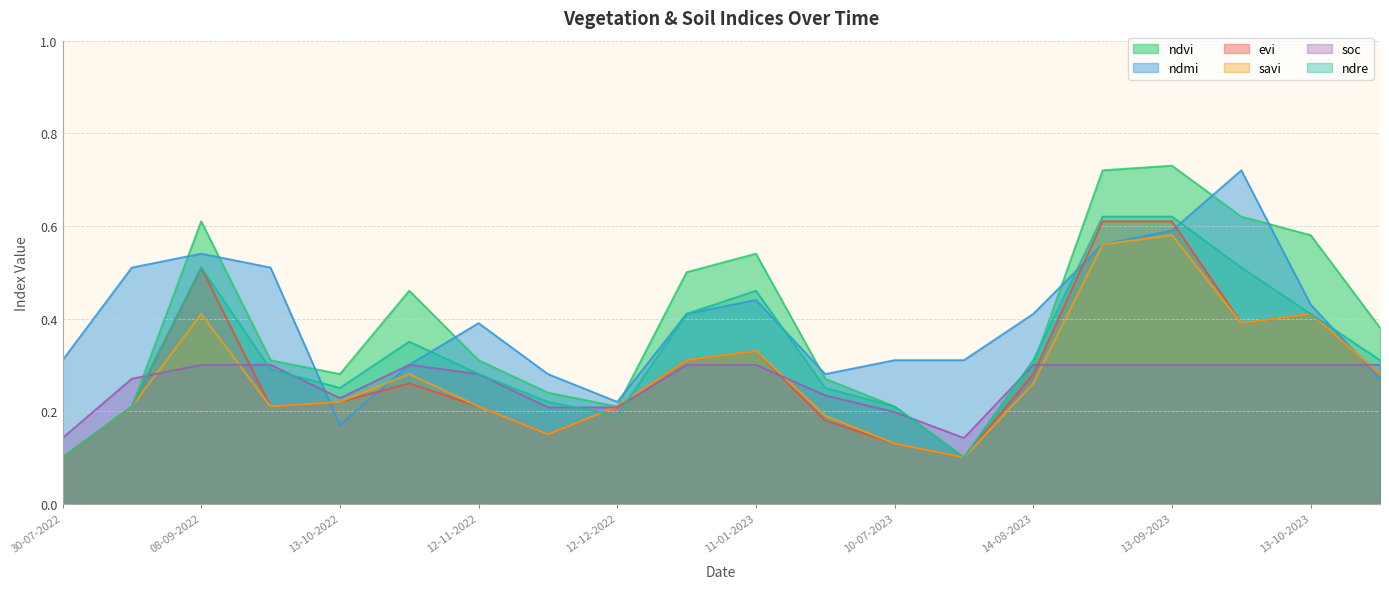

How many interior local valleys does the ndvi series have?

3